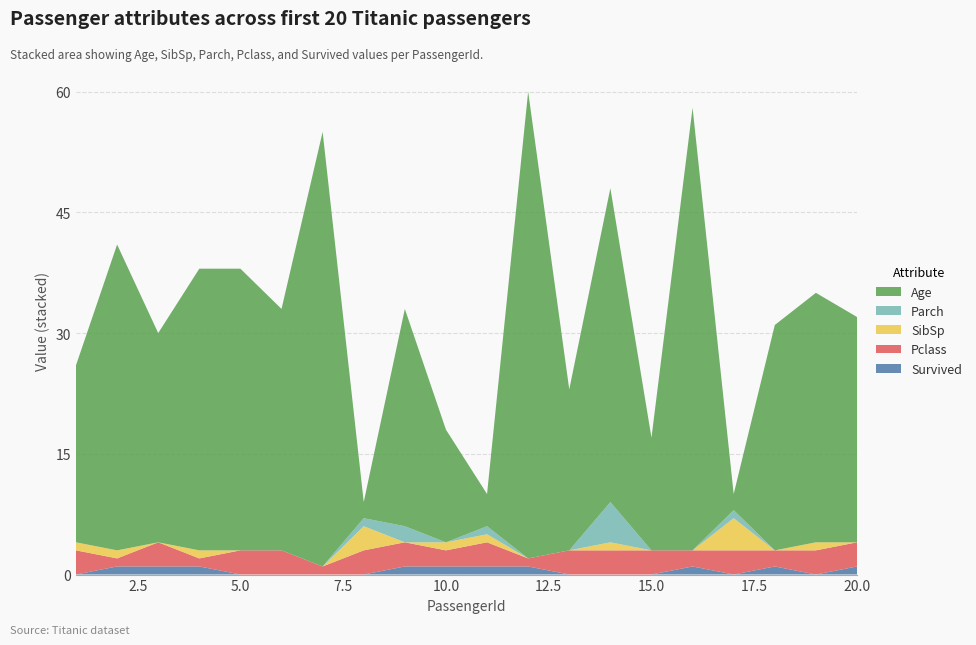

Reading left to right, what are all the values shown in this chart?

Survived: 1=0	2=1	3=1	4=1	5=0	6=0	7=0	8=0	9=1	10=1	11=1	12=1	13=0	14=0	15=0	16=1	17=0	18=1	19=0	20=1
Pclass: 1=3	2=1	3=3	4=1	5=3	6=3	7=1	8=3	9=3	10=2	11=3	12=1	13=3	14=3	15=3	16=2	17=3	18=2	19=3	20=3
SibSp: 1=1	2=1	3=0	4=1	5=0	6=0	7=0	8=3	9=0	10=1	11=1	12=0	13=0	14=1	15=0	16=0	17=4	18=0	19=1	20=0
Parch: 1=0	2=0	3=0	4=0	5=0	6=0	7=0	8=1	9=2	10=0	11=1	12=0	13=0	14=5	15=0	16=0	17=1	18=0	19=0	20=0
Age: 1=22	2=38	3=26	4=35	5=35	6=30	7=54	8=2	9=27	10=14	11=4	12=58	13=20	14=39	15=14	16=55	17=2	18=28	19=31	20=28